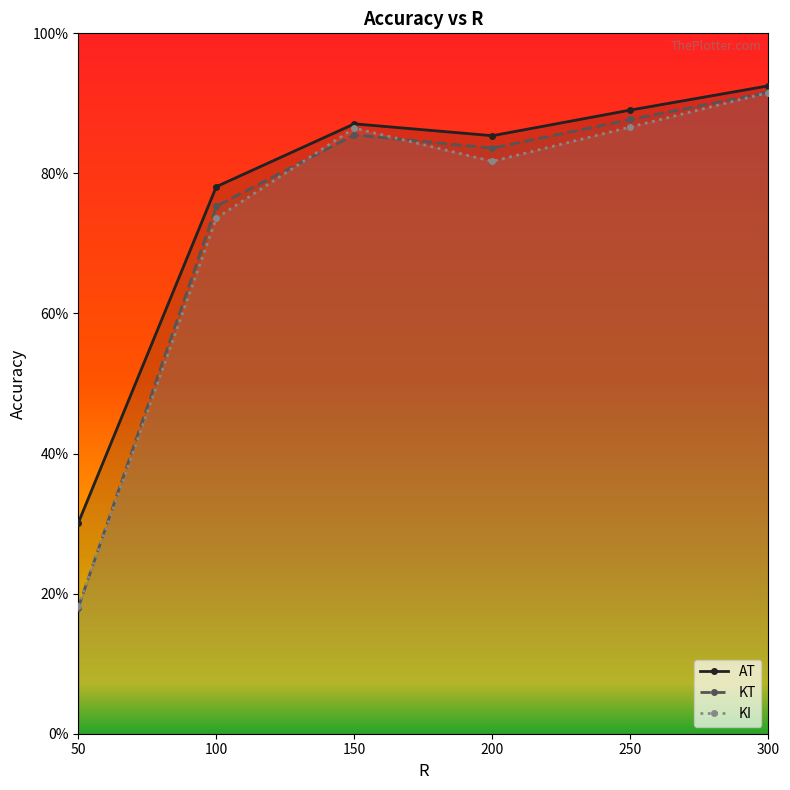

In AT, how many points are lower than both neighbors (excluding endpoints)?

1